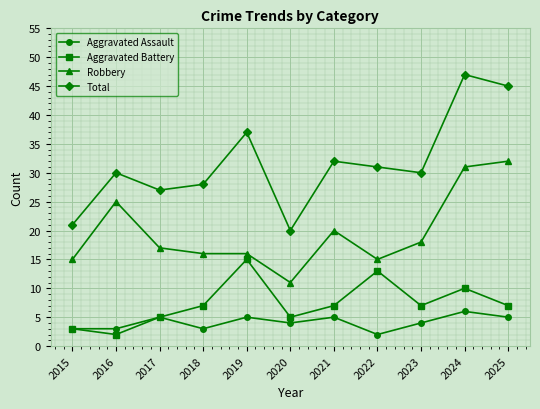

At which label is Total closest to 33?

2021